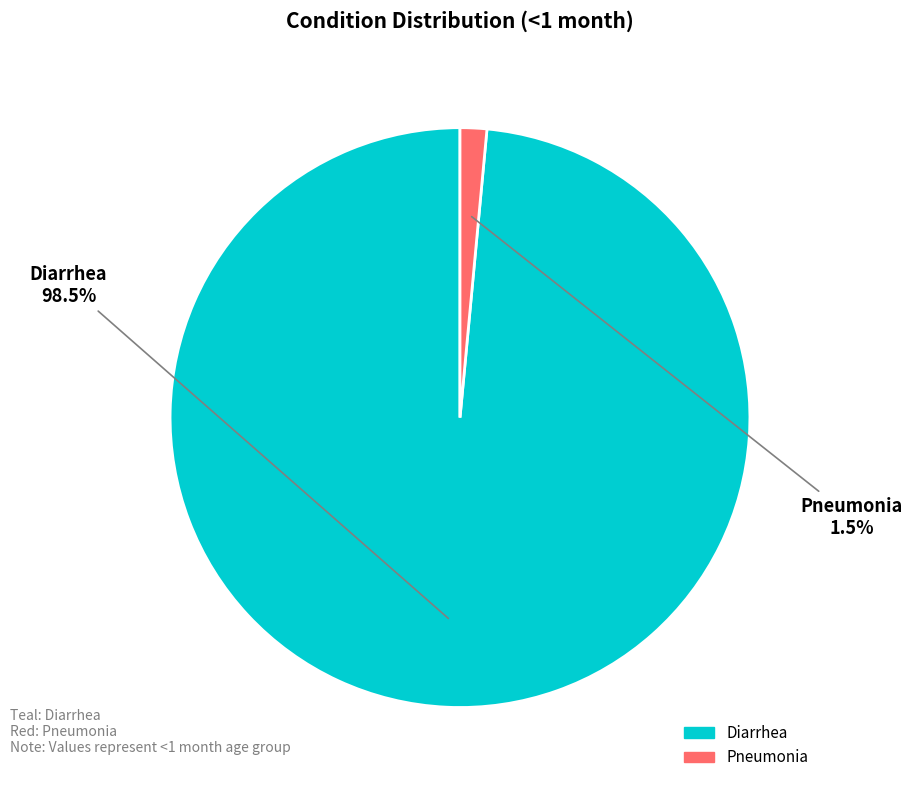

Does Diarrhea represent more than half of the total?

Yes